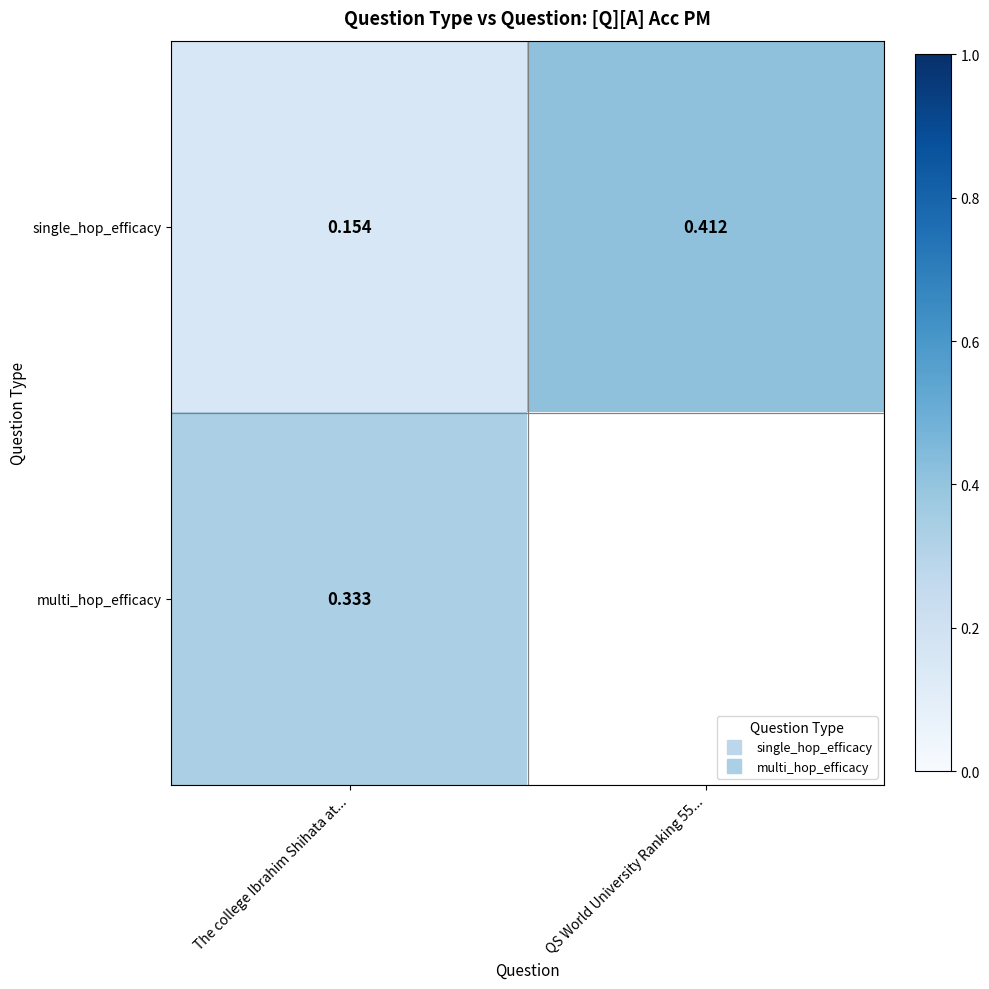

The value of single_hop_efficacy at The college Ibrahim Shihata at... is 0.2. True or false?

True